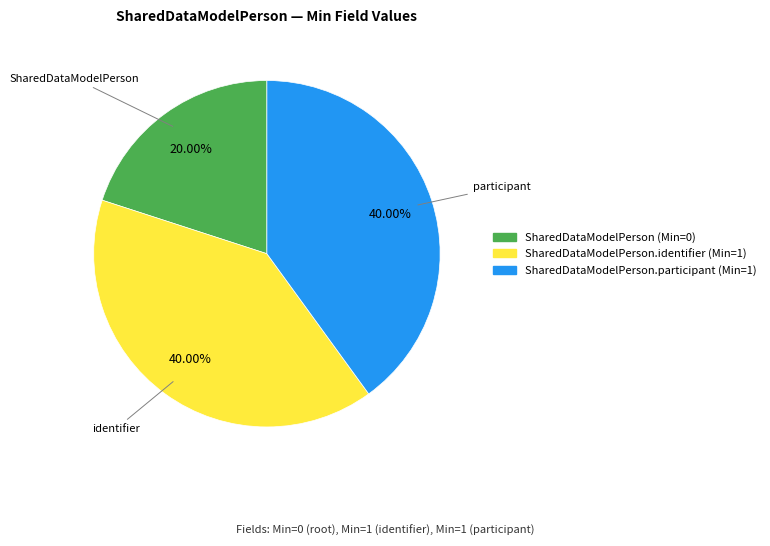

Does any single category account for the majority?

No